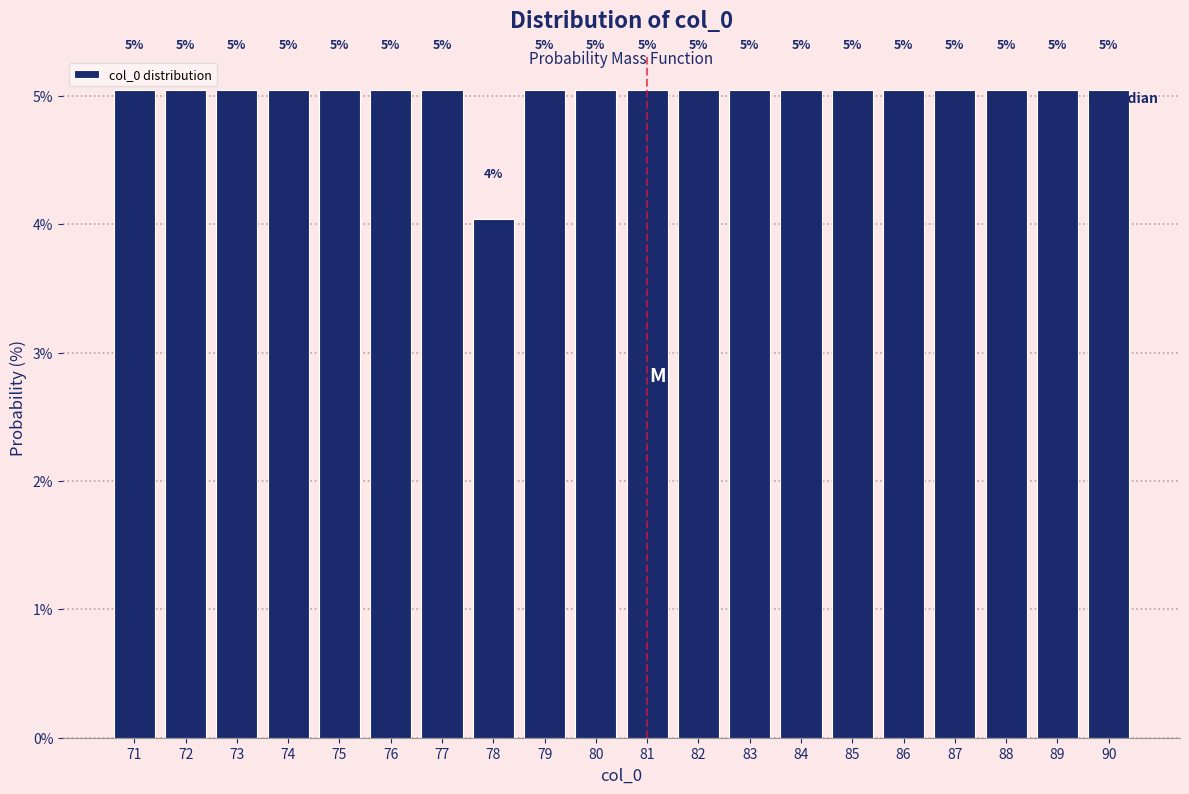

What is the ratio of the value at 89 to the value at 82?

1.0